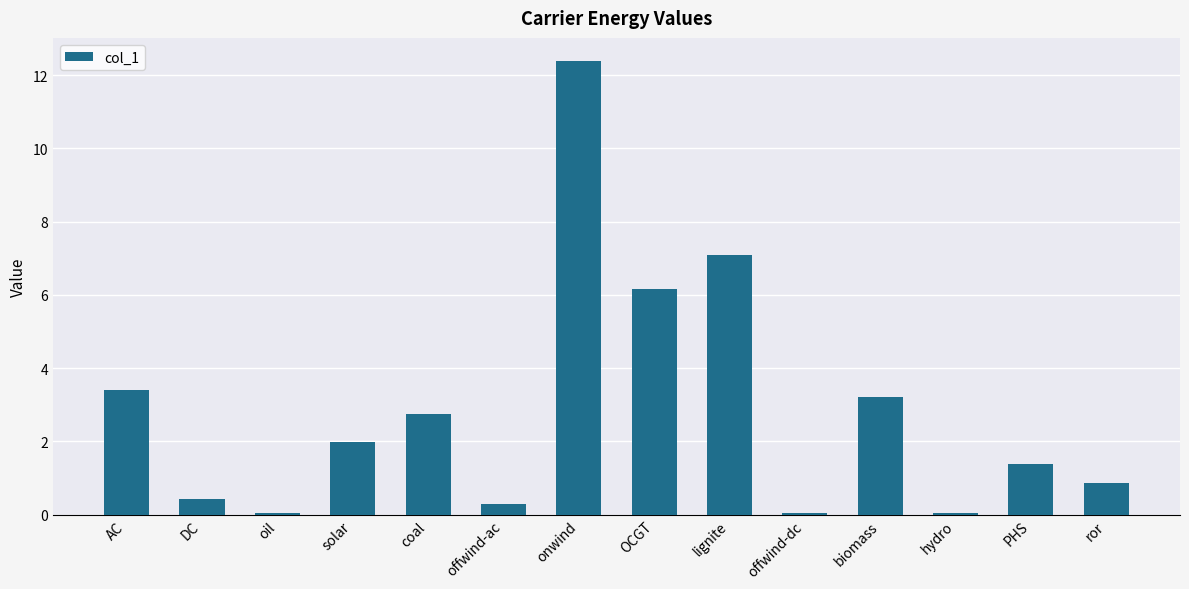

At which label is the value closest to 6?

OCGT